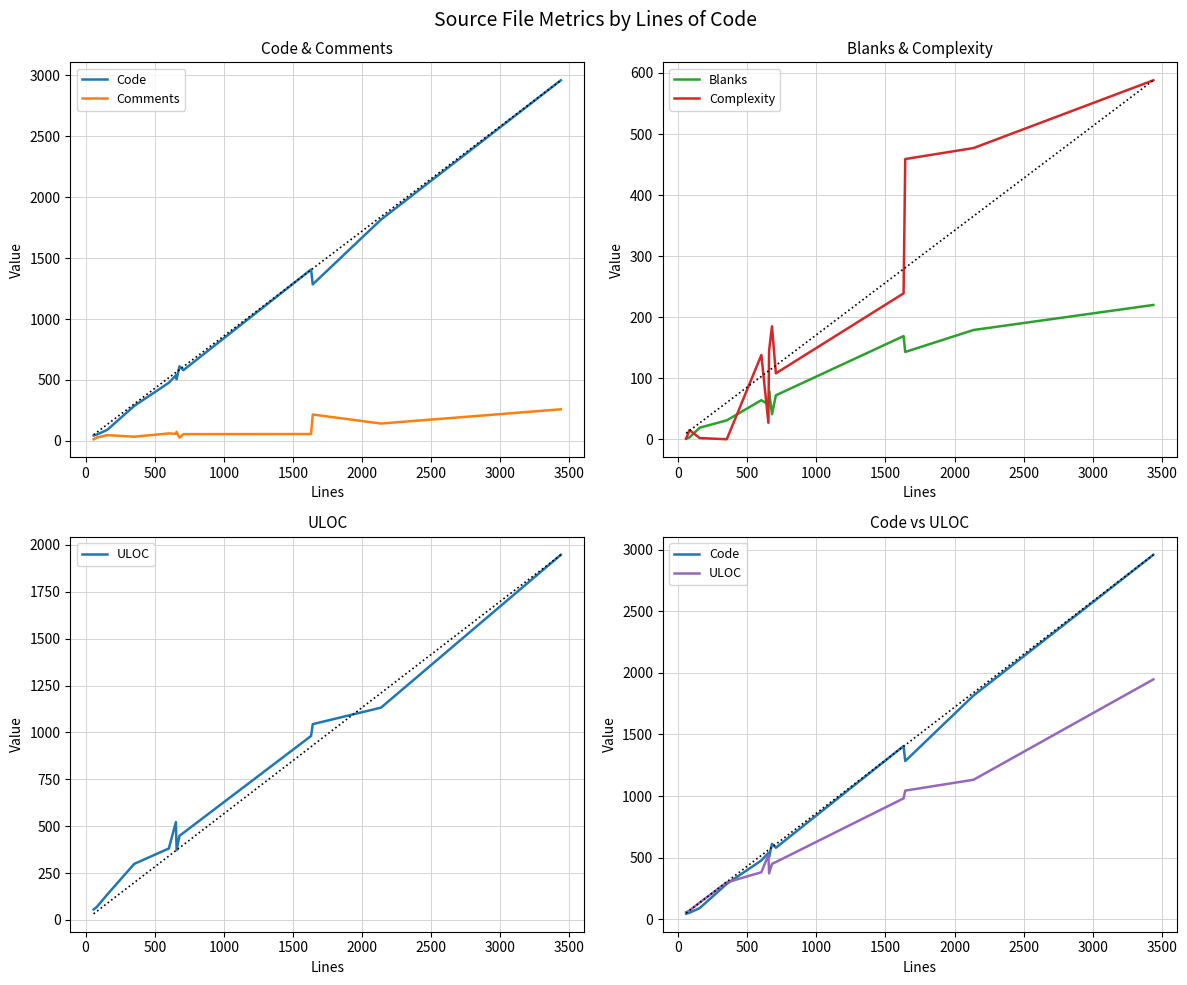

How many interior local peaks does the Comments series have?

4